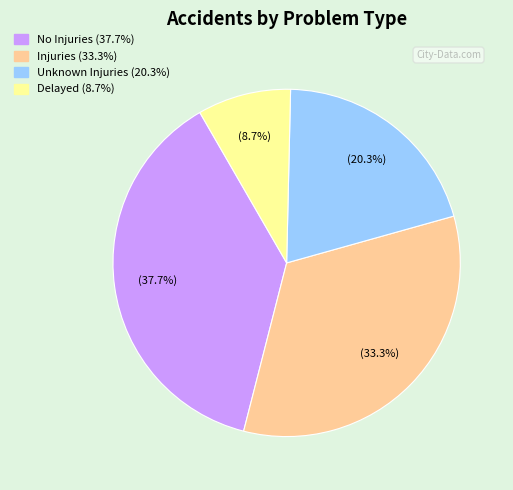

How many segments does this pie chart have?

4